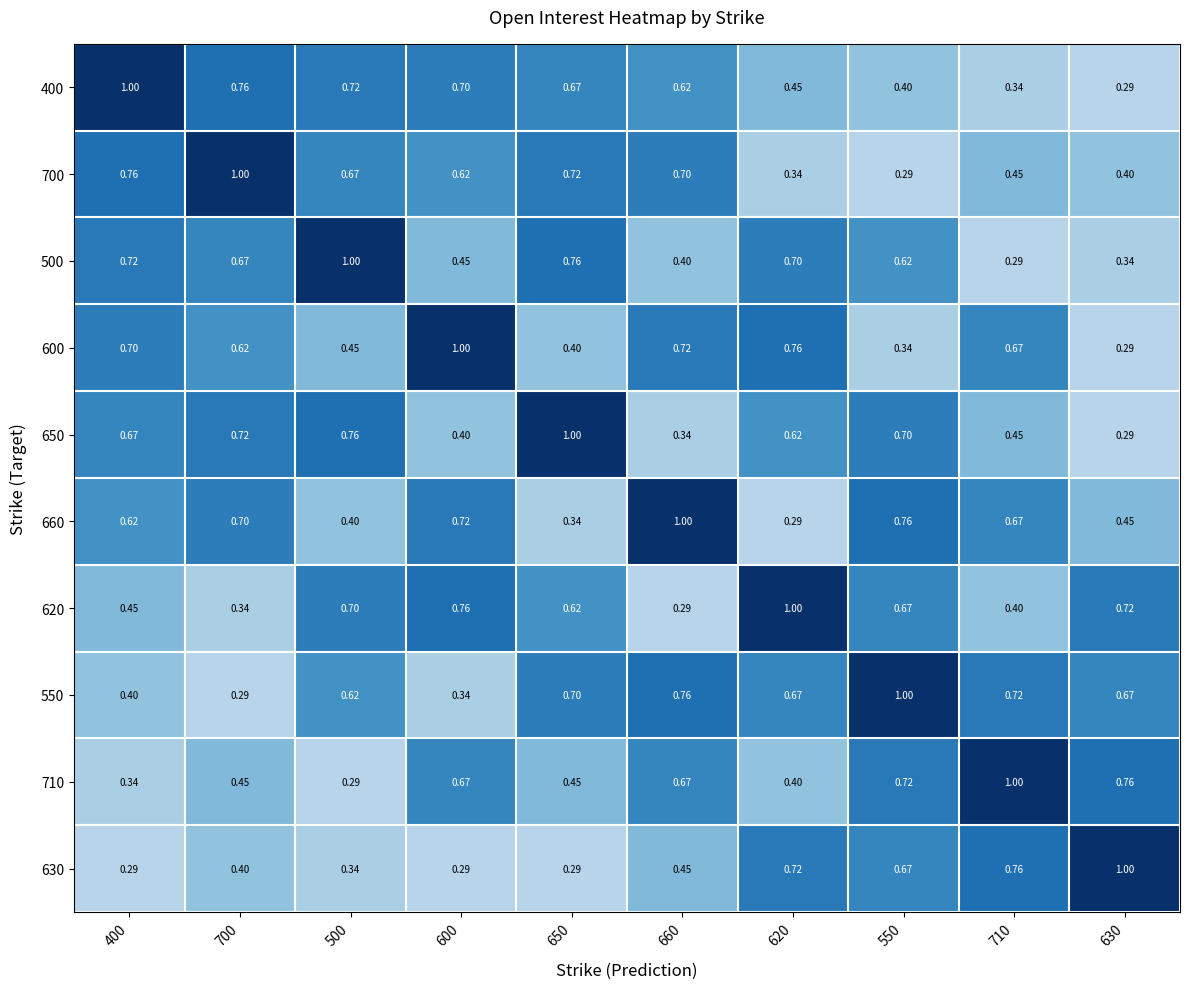

Is the value of 500 at 700 greater than the value of 700 at 620?

Yes